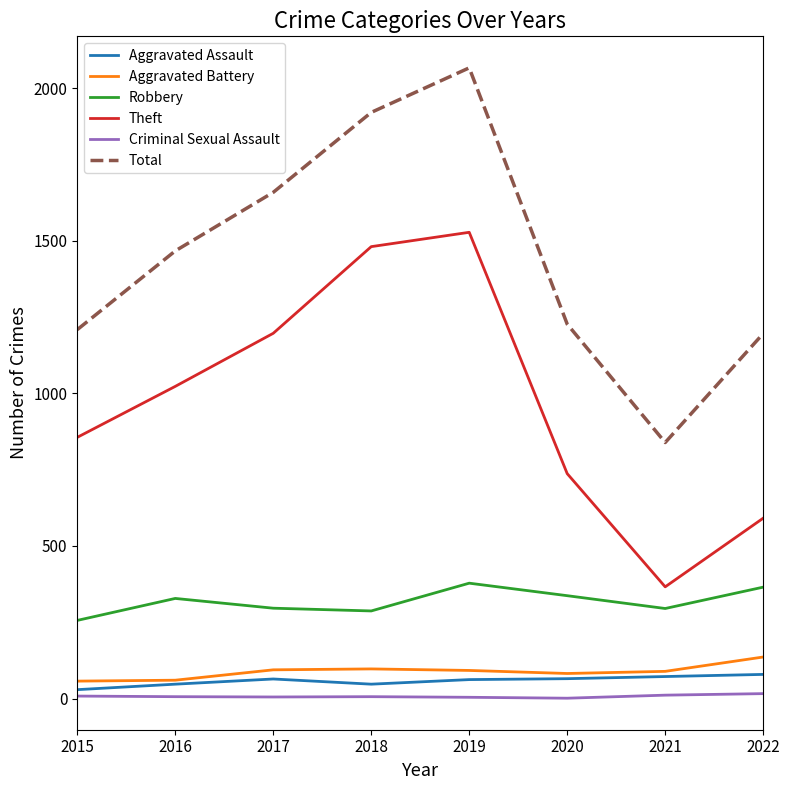

Does the chart have visible grid lines?

No